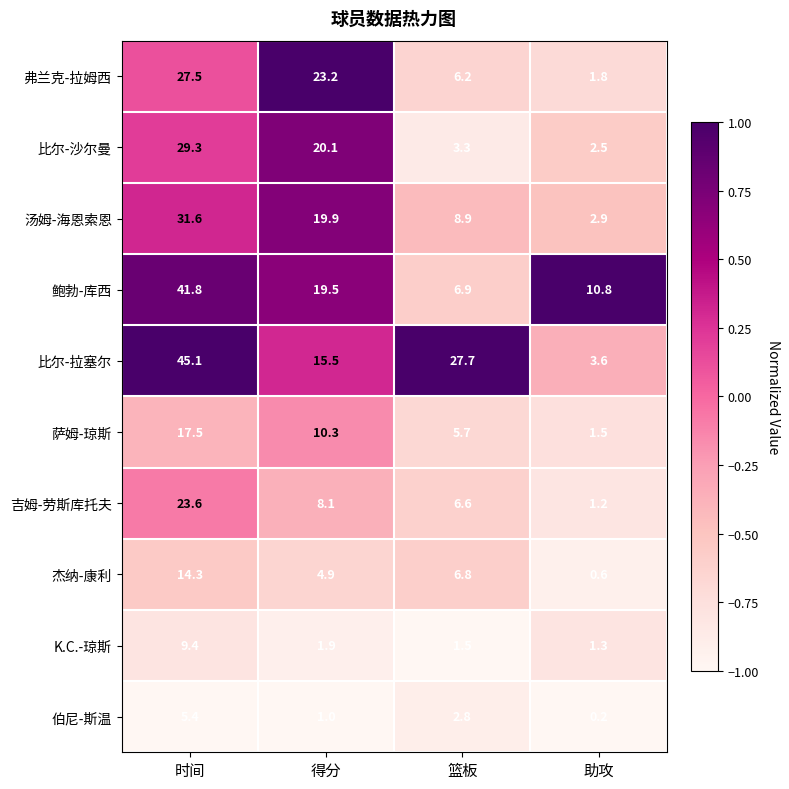

How many series are shown in this chart?

10